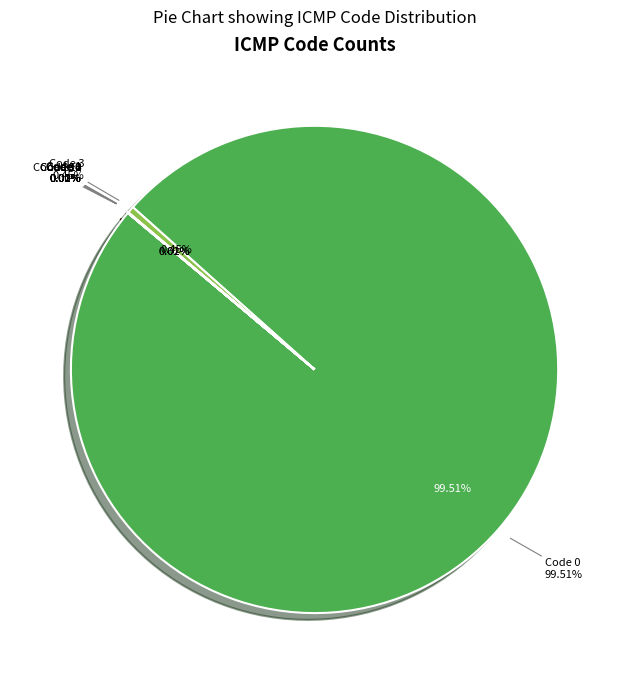

To the nearest percent, what is the difference between the largest and smallest slice percentages?

100%